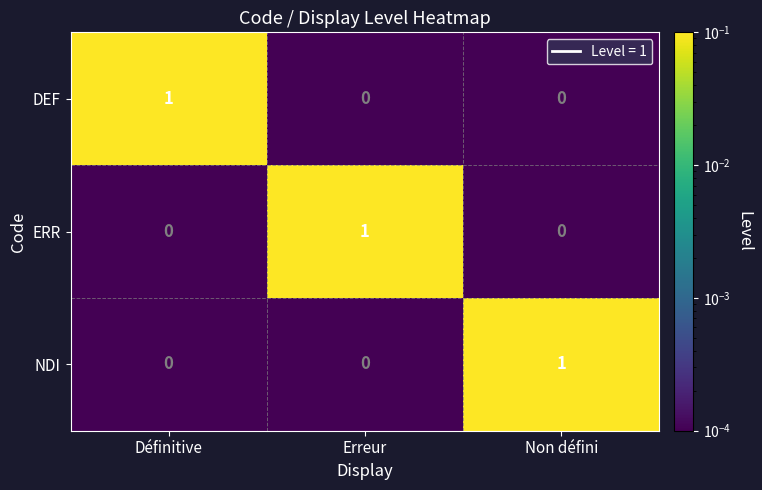

Reading left to right, list all the values displayed in this chart.

DEF: Définitive=1	Erreur=0	Non défini=0
ERR: Définitive=0	Erreur=1	Non défini=0
NDI: Définitive=0	Erreur=0	Non défini=1